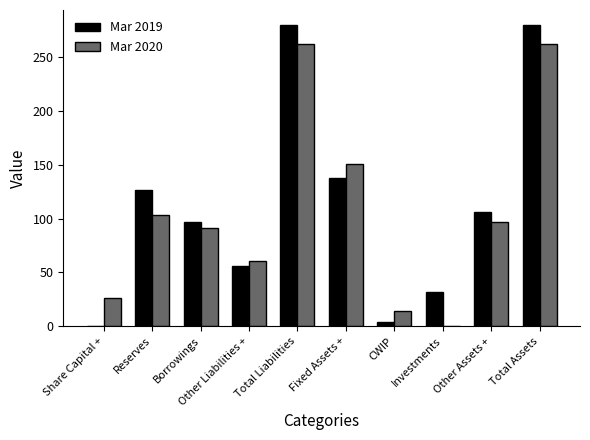

What is the sum of the Mar 2020 values at Other Assets + and Fixed Assets +?

248